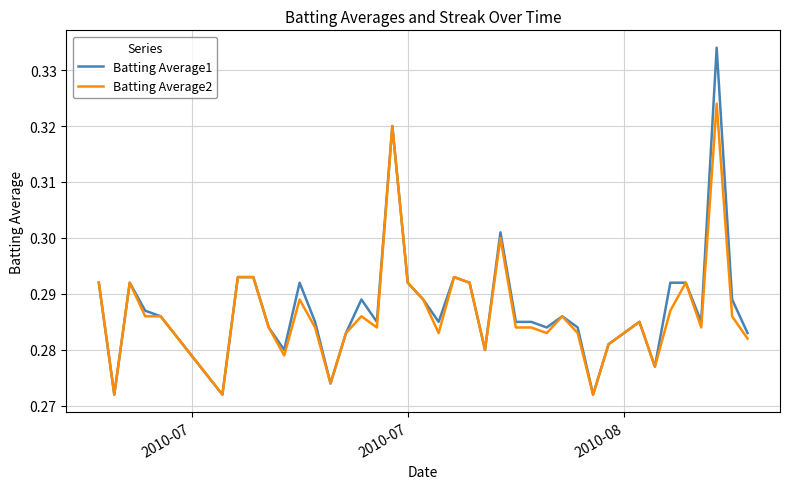

Which series has the largest range (max minus min)?

Batting Average1